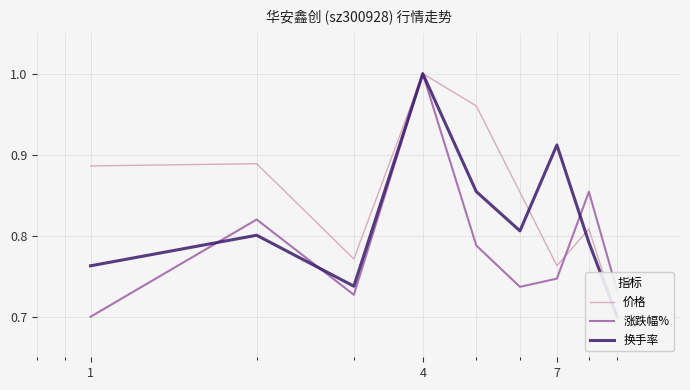

List the series in order of their overall mean, highest first.

价格, 换手率, 涨跌幅%